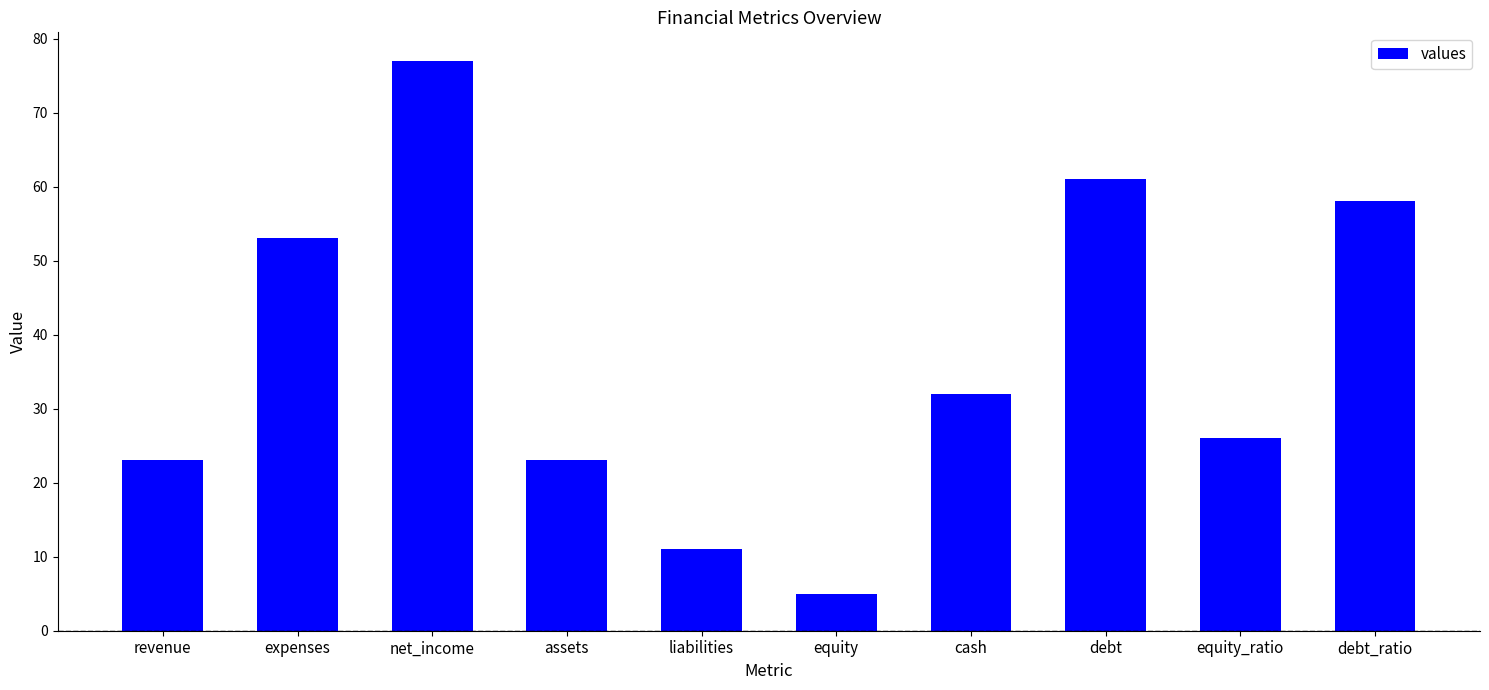

What is the value of the 7th bar from the left?

32